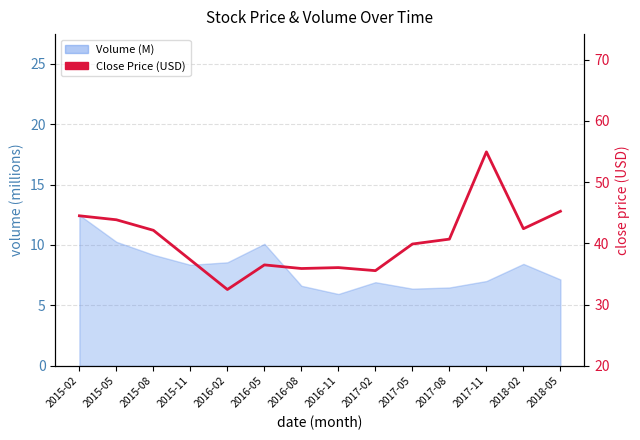

What position from the right is 2016-11?

7